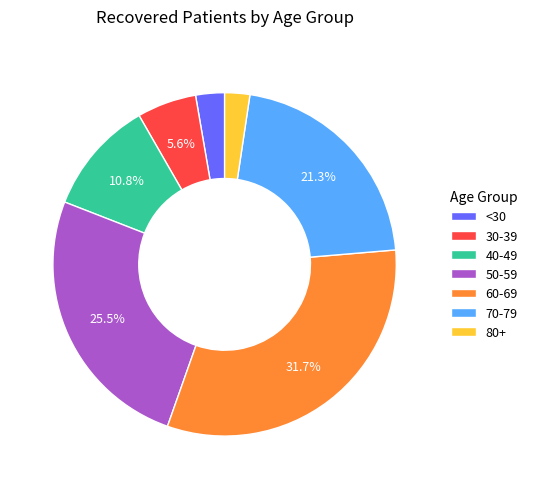

How many slices are in this pie chart?

7